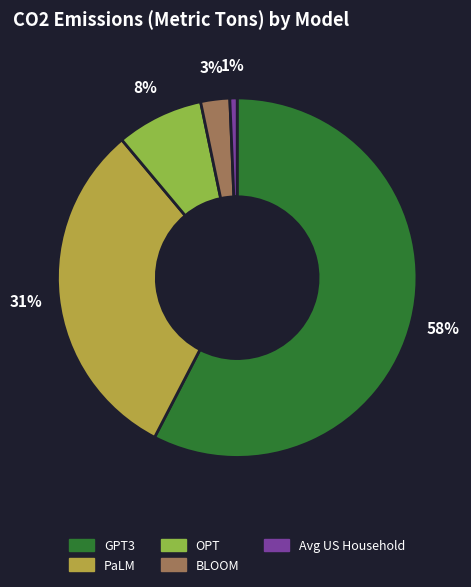

What is the majority slice?

GPT3